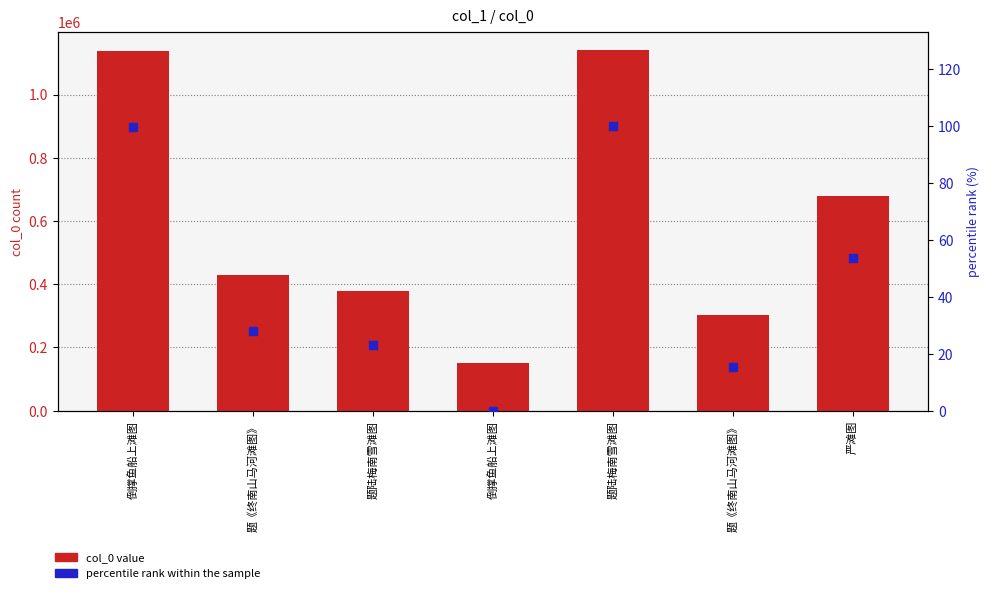

Which series has the largest total across all categories?

col_0 value